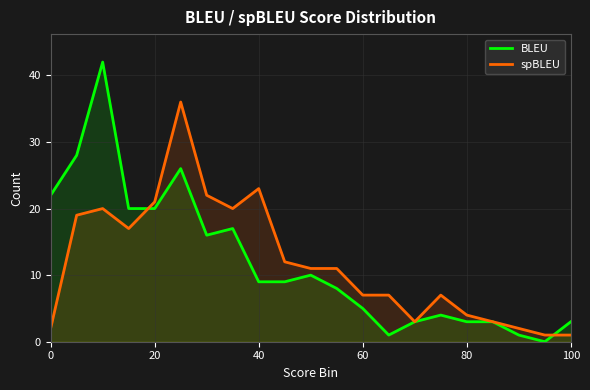

Does the chart display data point markers on the line(s)?

No